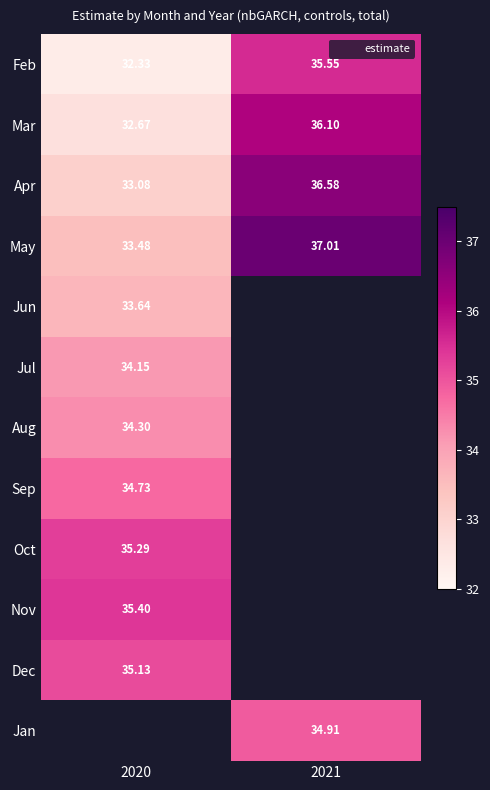

Between 2021 and 2020, which is larger?

2021